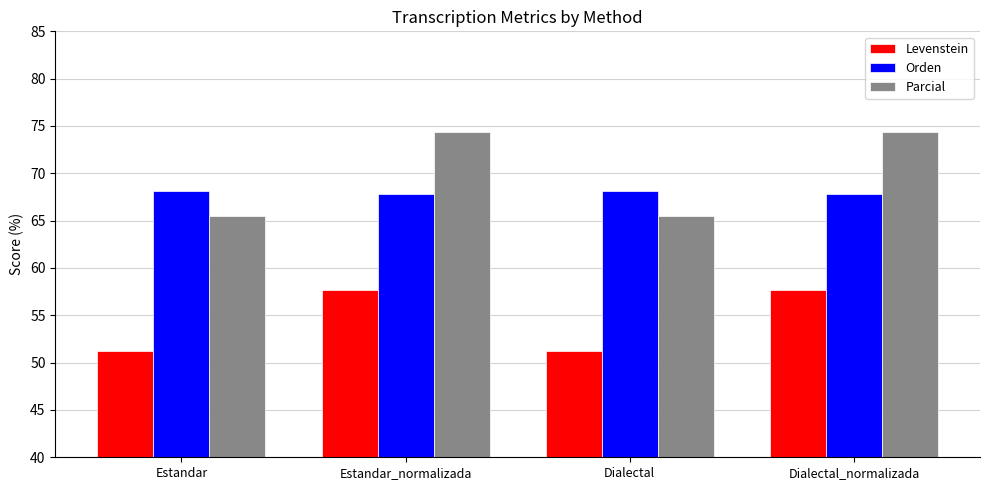

List the series in order of their peak value, highest first.

Parcial, Orden, Levenstein